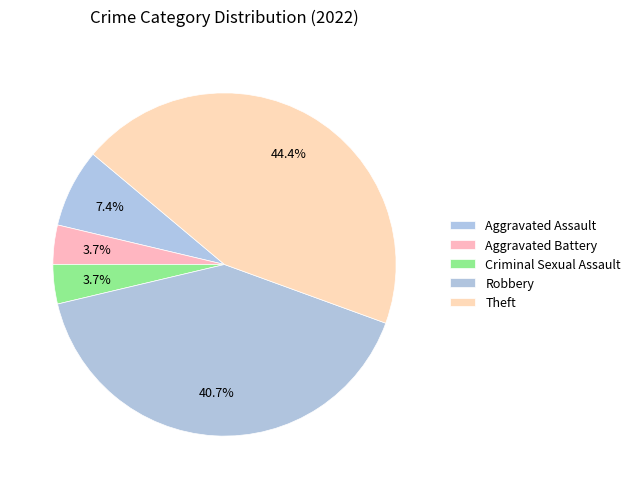

How many segments does this pie chart have?

5